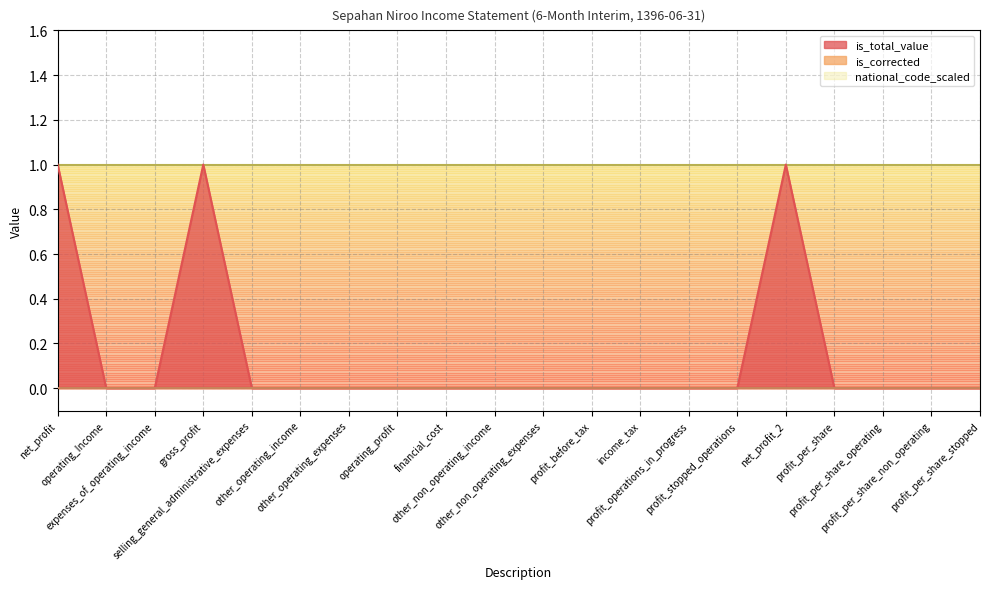

What are all the series names shown in the legend?

is_total_value, is_corrected, national_code_scaled